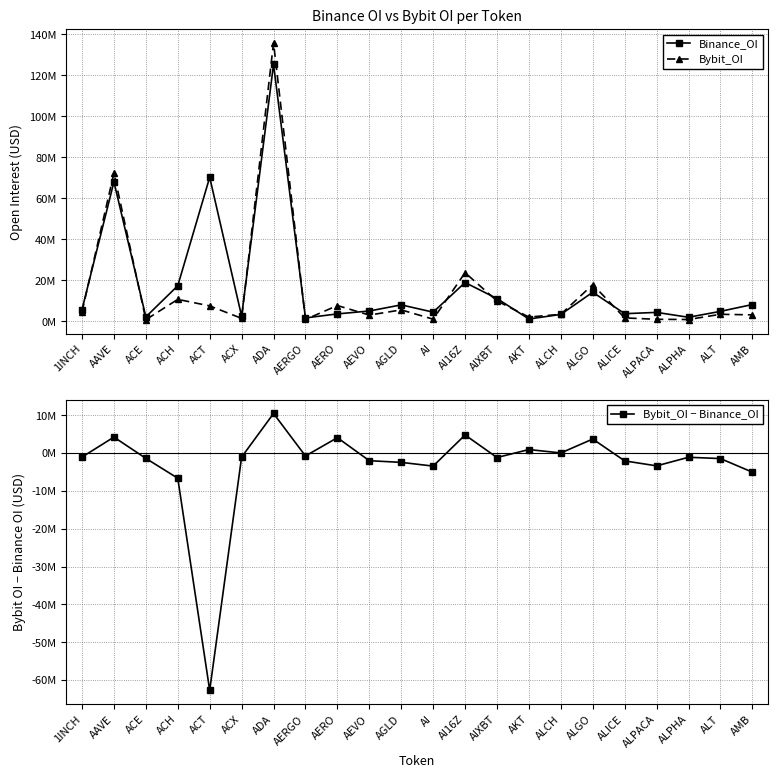

At AERO, list the series in order from smallest to largest.

Binance_OI, Bybit_OI − Binance_OI, Bybit_OI